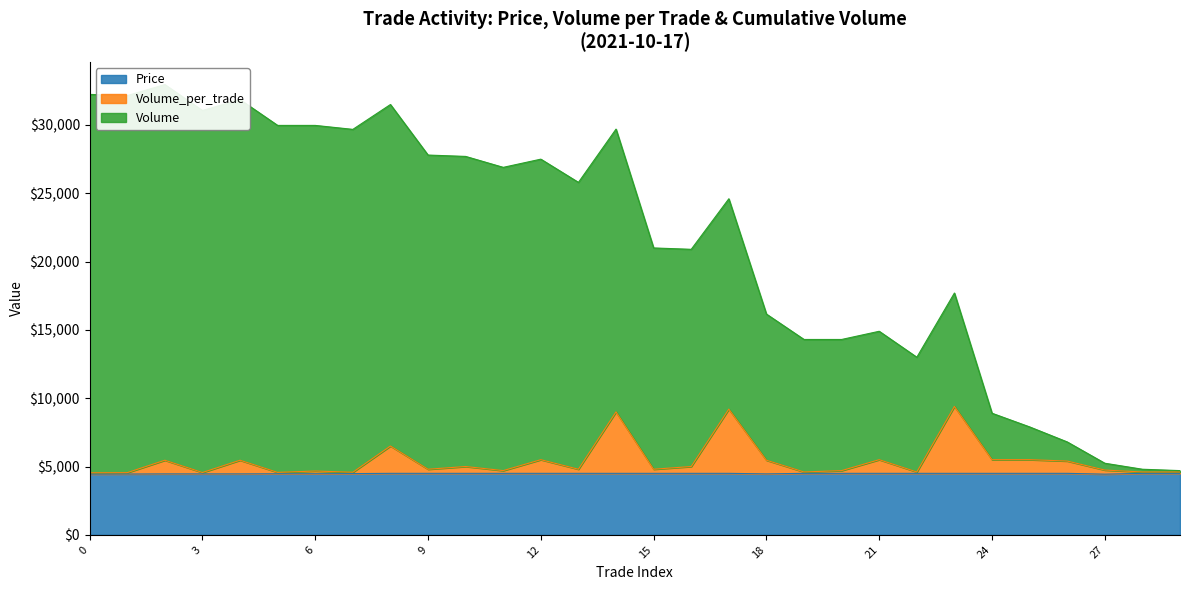

The Volume_per_trade series shows 7777 at 22. True or false?

False